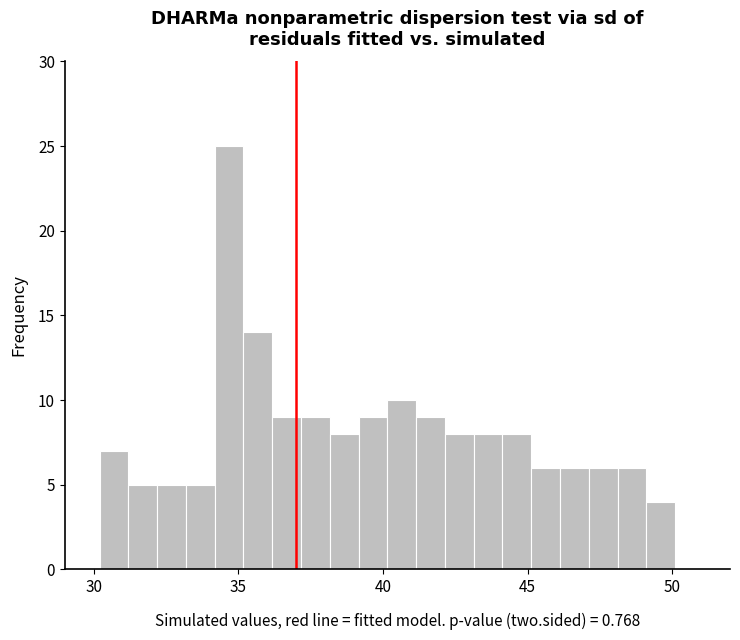

Around what value on the x-axis is the tallest bar? Give the approximate position of its centre, as read against the axis.

34.5